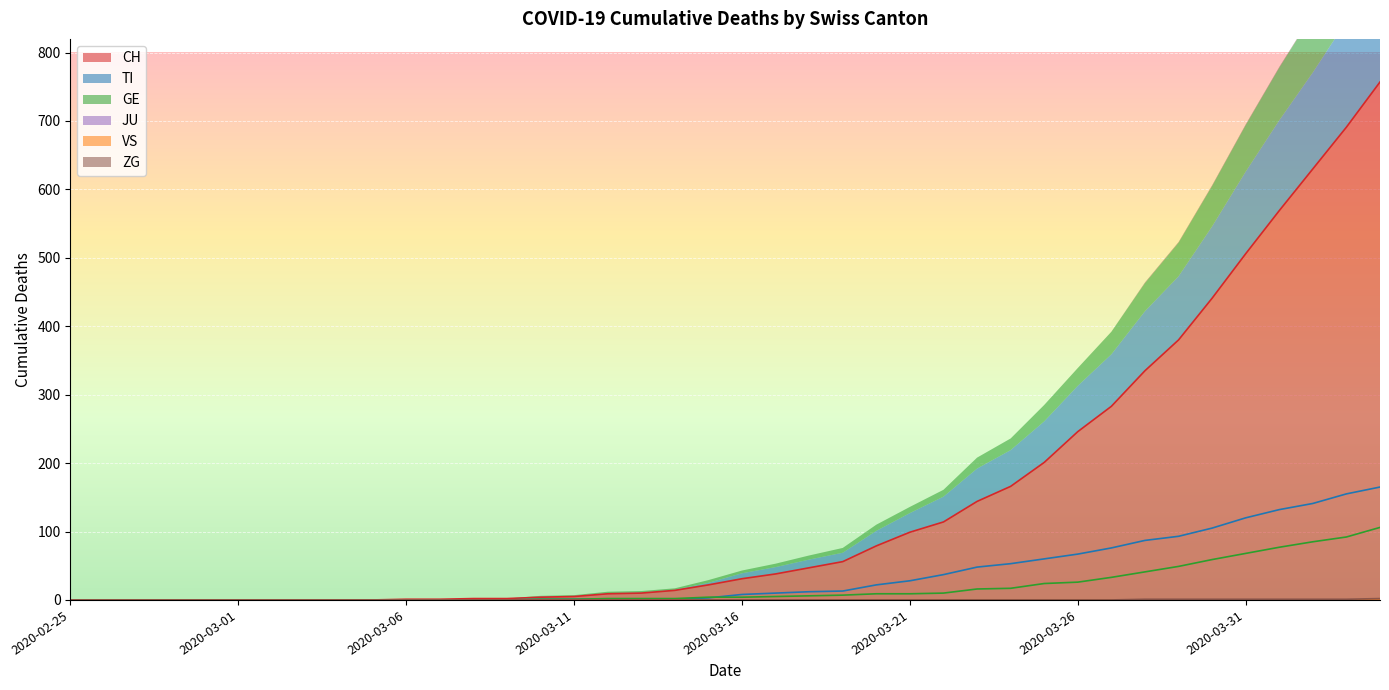

What is the difference between the GE values at 2020-02-29 and 2020-03-26?

26